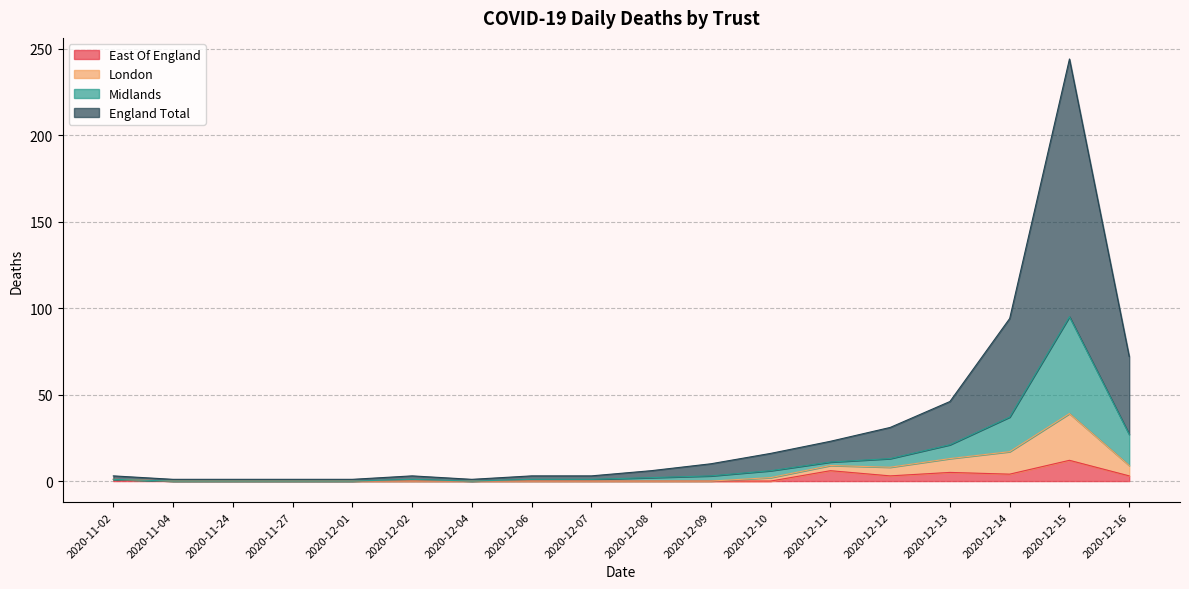

At which label does East Of England reach its peak?

2020-12-15